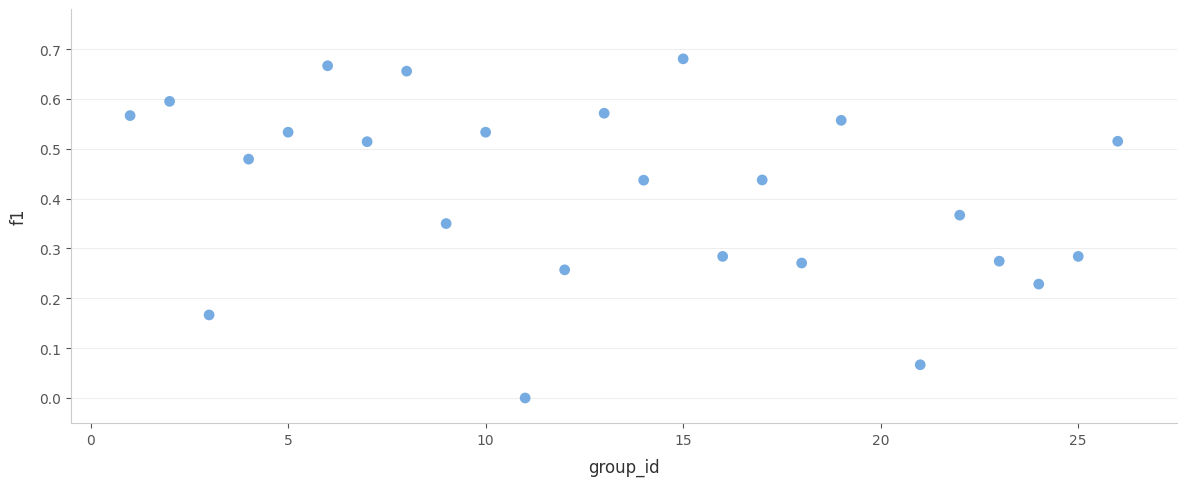

What is the range of X values (max minus min)?

25.0